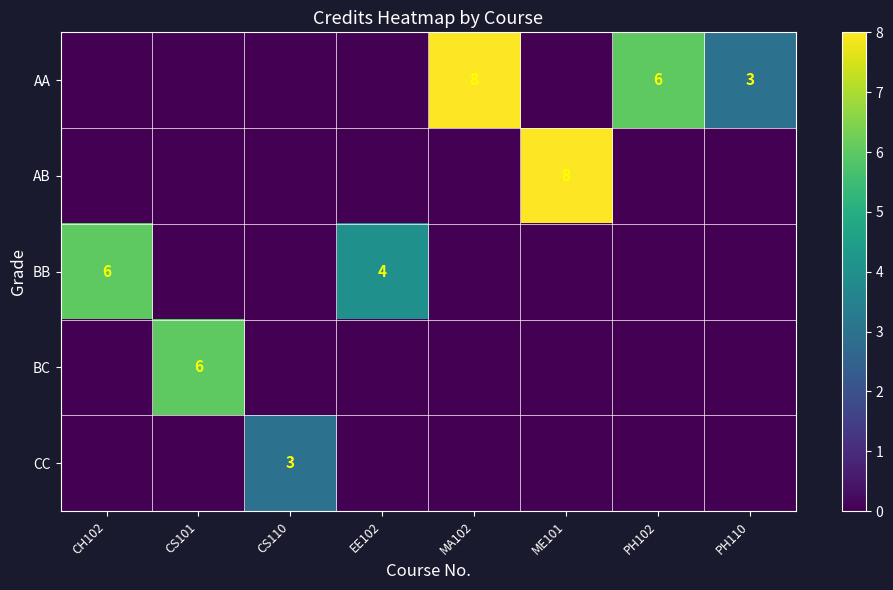

What is the total value across all series at CS101?

6